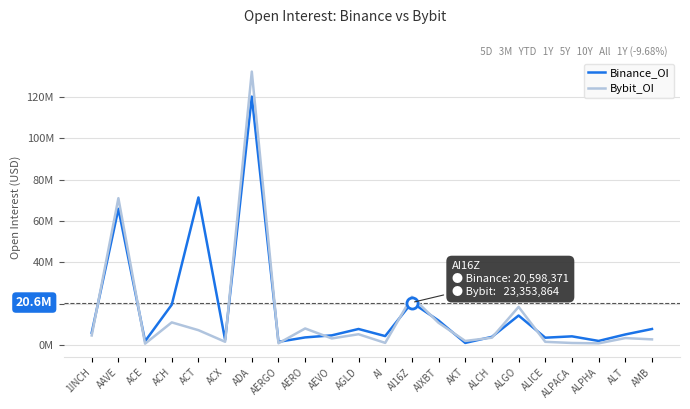

Does the chart have visible grid lines?

Yes